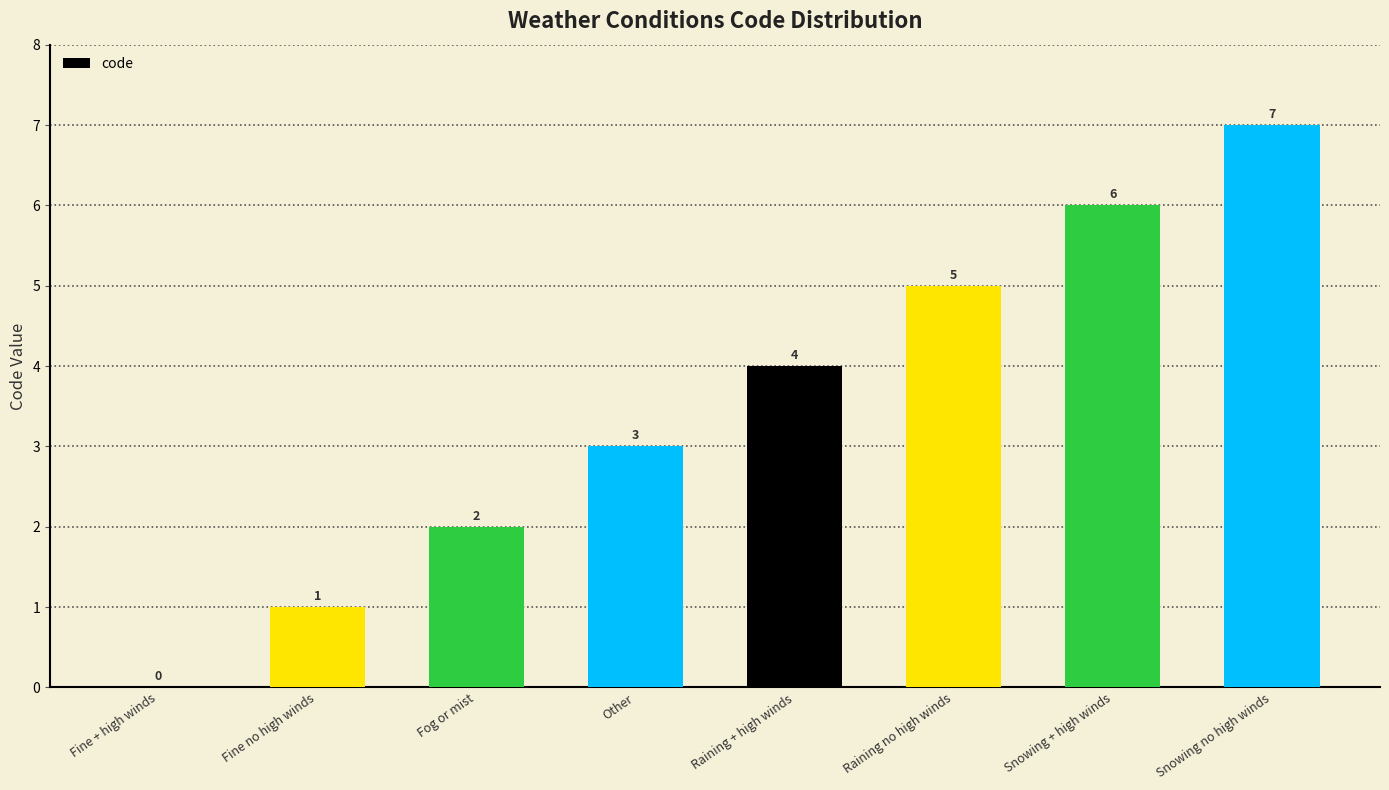

Does the chart contain stacked bars?

No